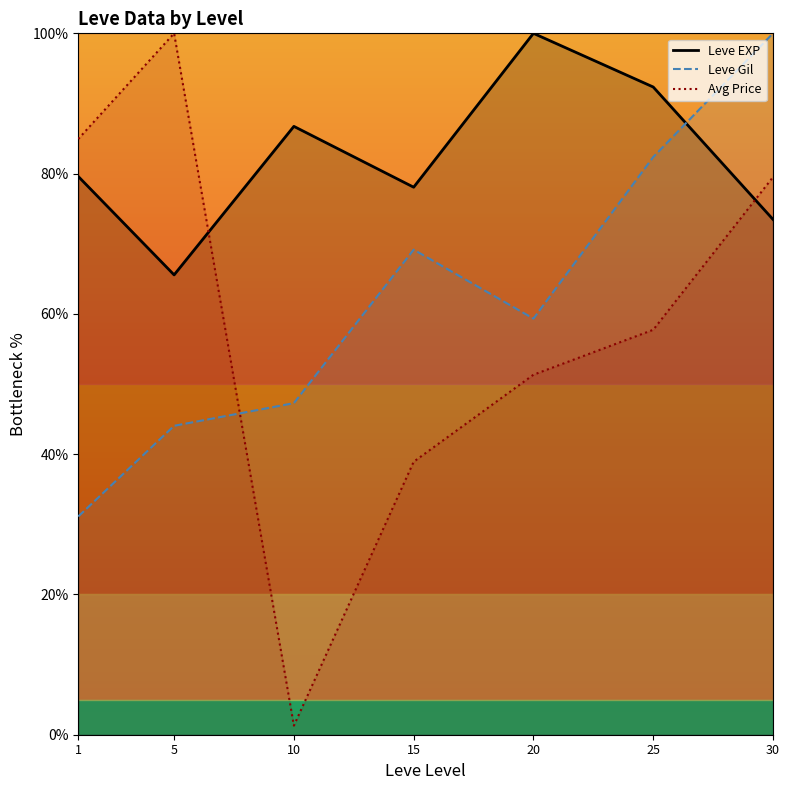

The value of Avg Price at 15 is 38.9. True or false?

True